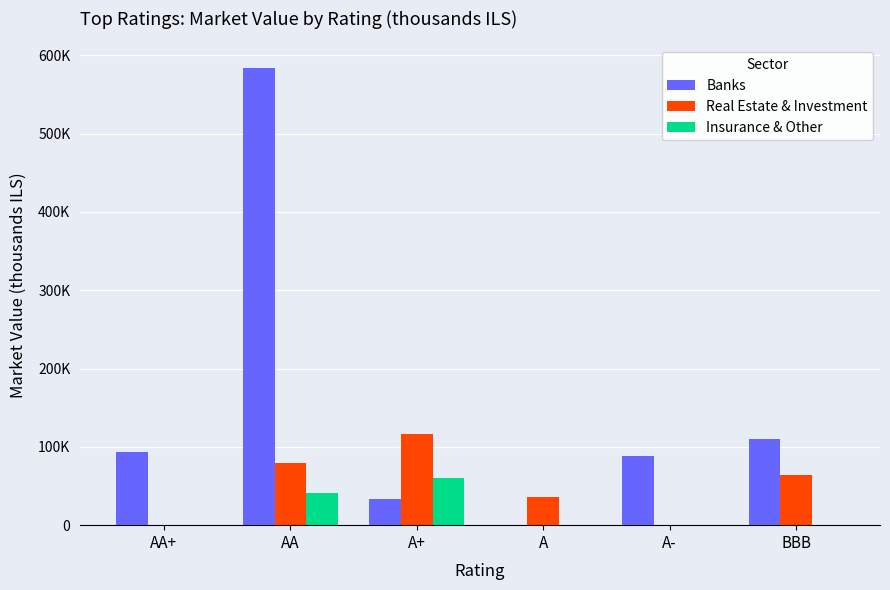

Are the bars horizontal?

No